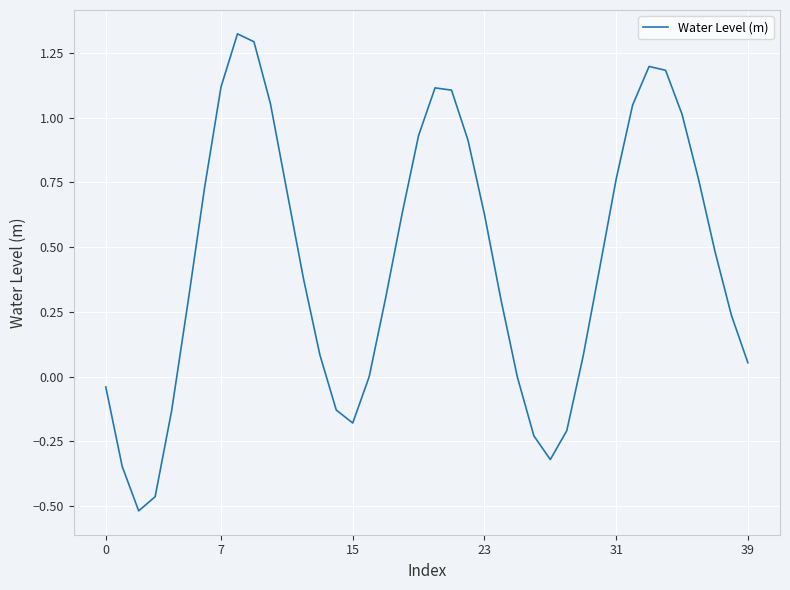

What is the difference between the maximum and minimum values?

1.8